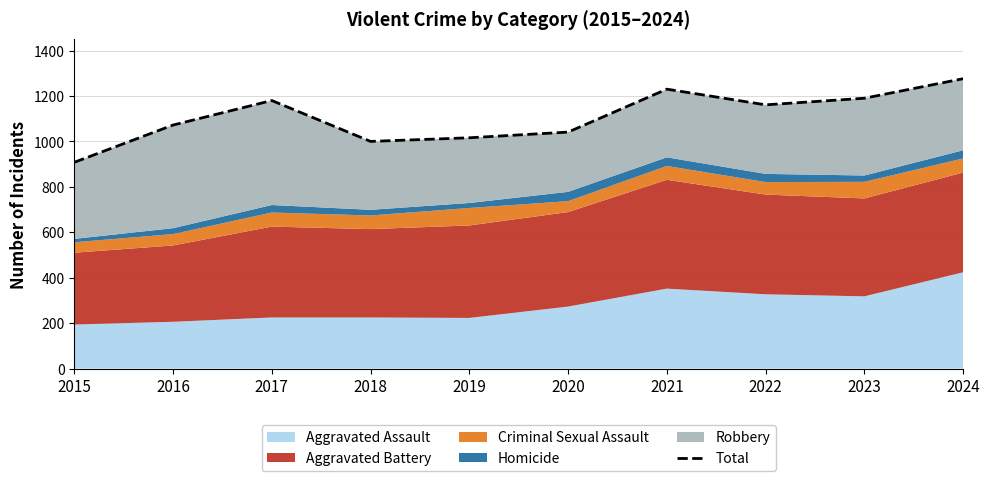

True or false: the data has more than 0 interior local peaks.

True